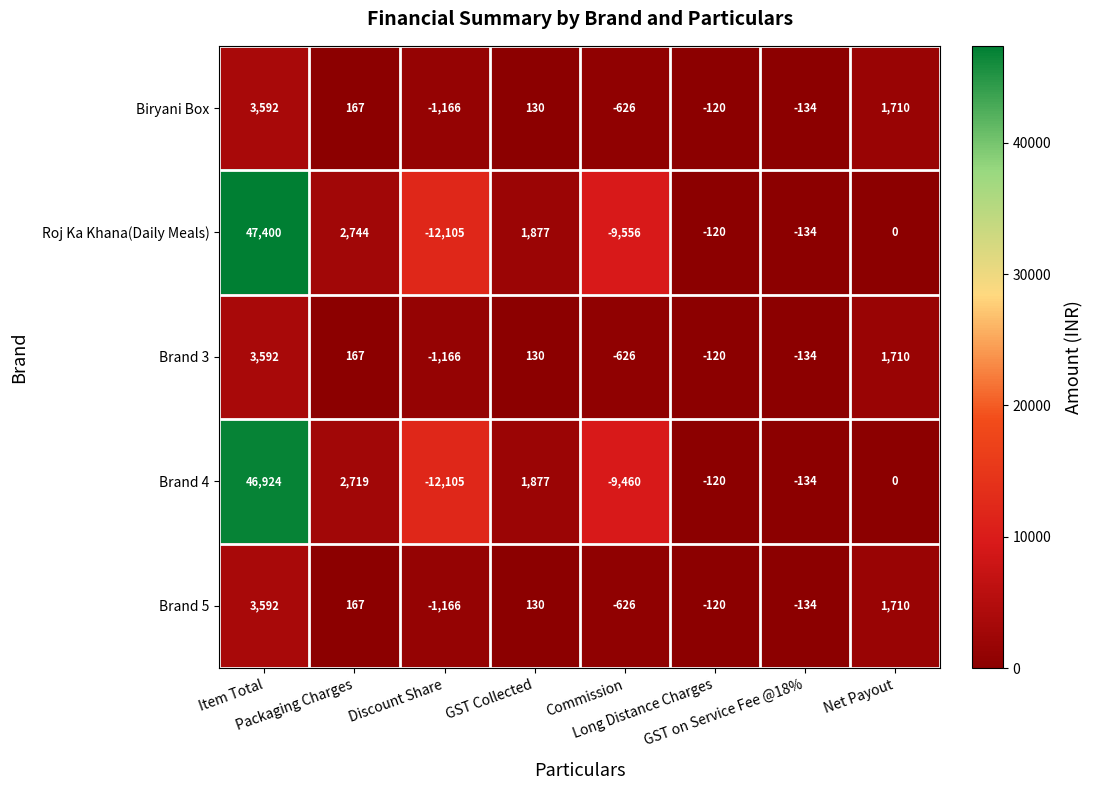

What is the average value of the Brand 3 series?

444